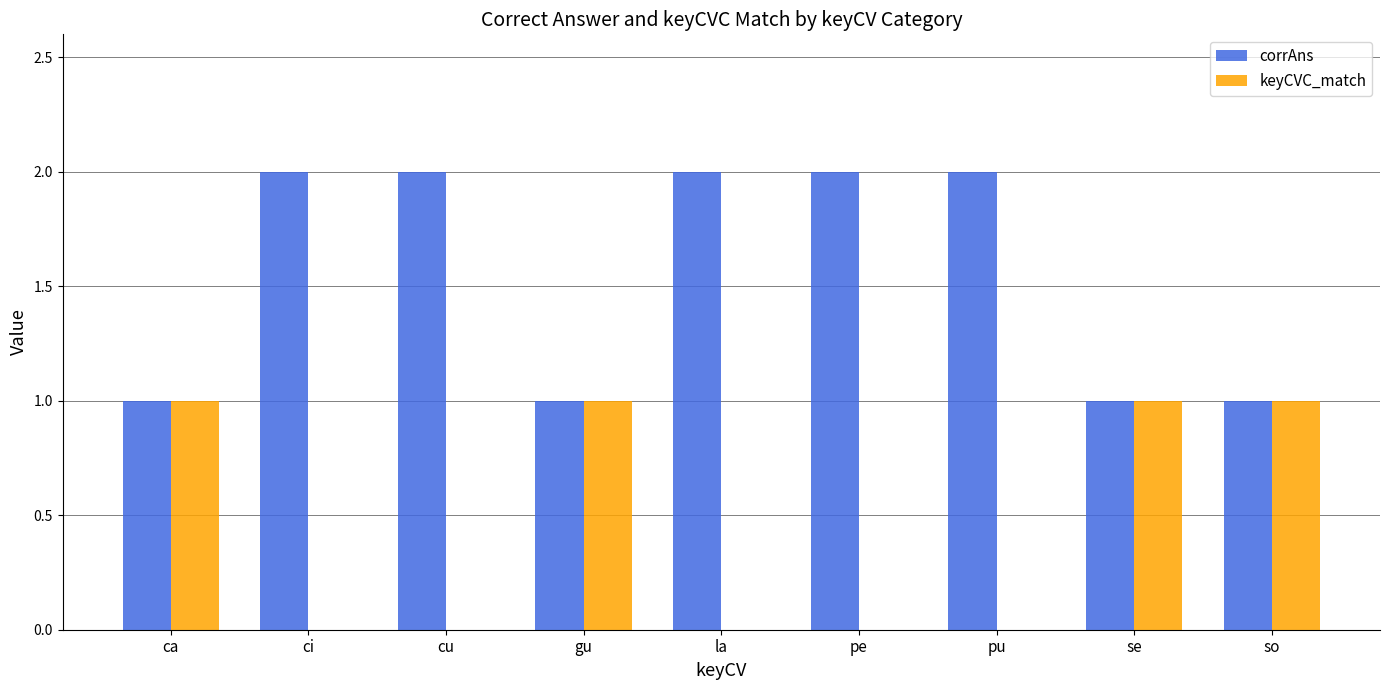

How many groups of bars are there?

9